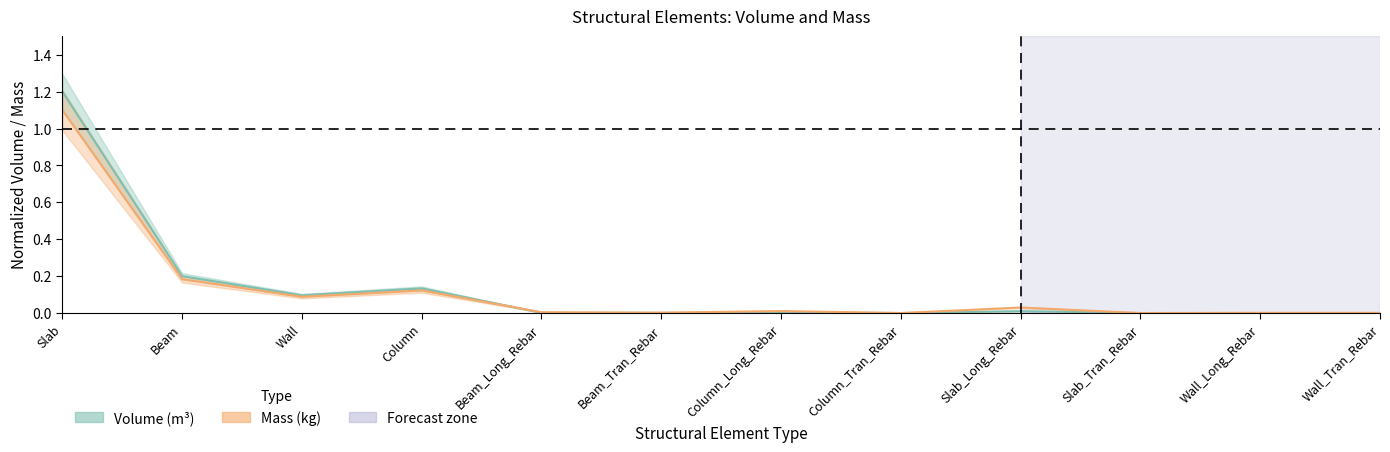

At which label does Mass_(kg) reach its peak?

Slab